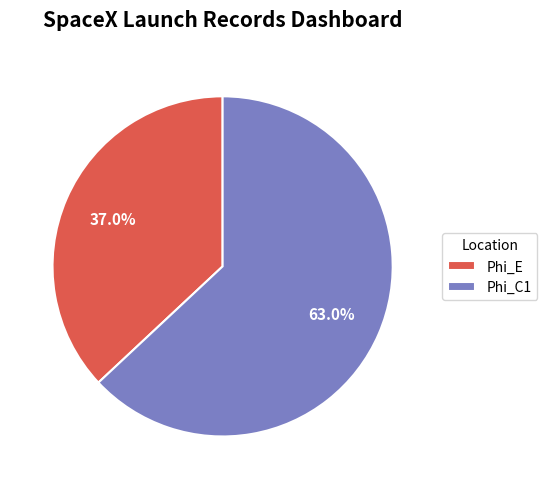

To the nearest percent, what portion does Phi_E represent?

37%